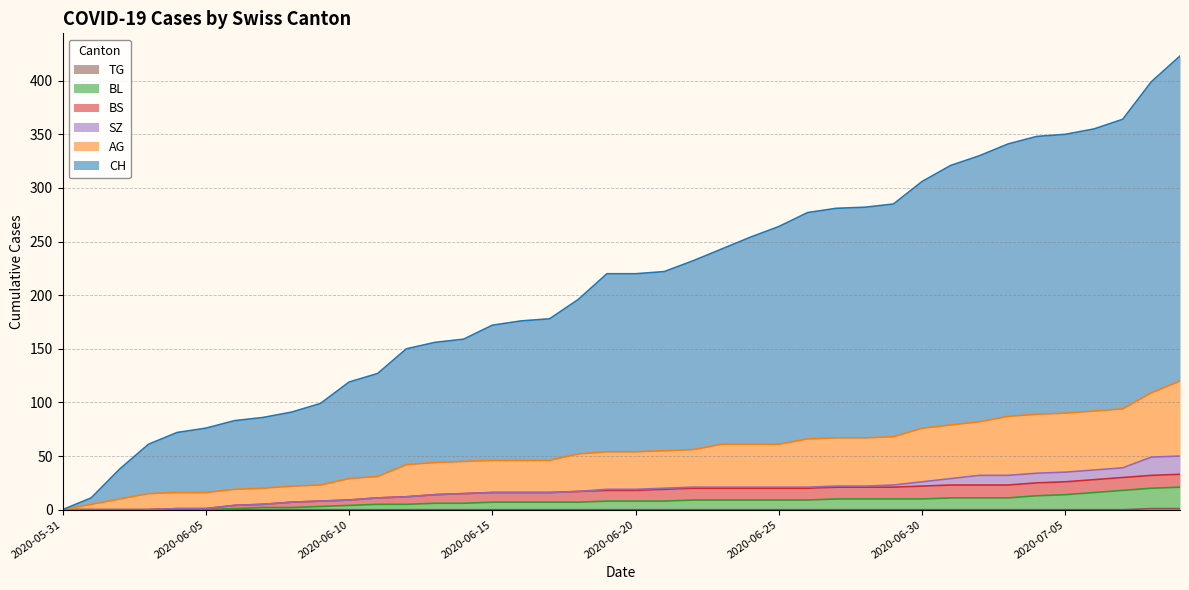

Is the value of AG at 2020-06-26 greater than the value of CH at 2020-06-18?

No